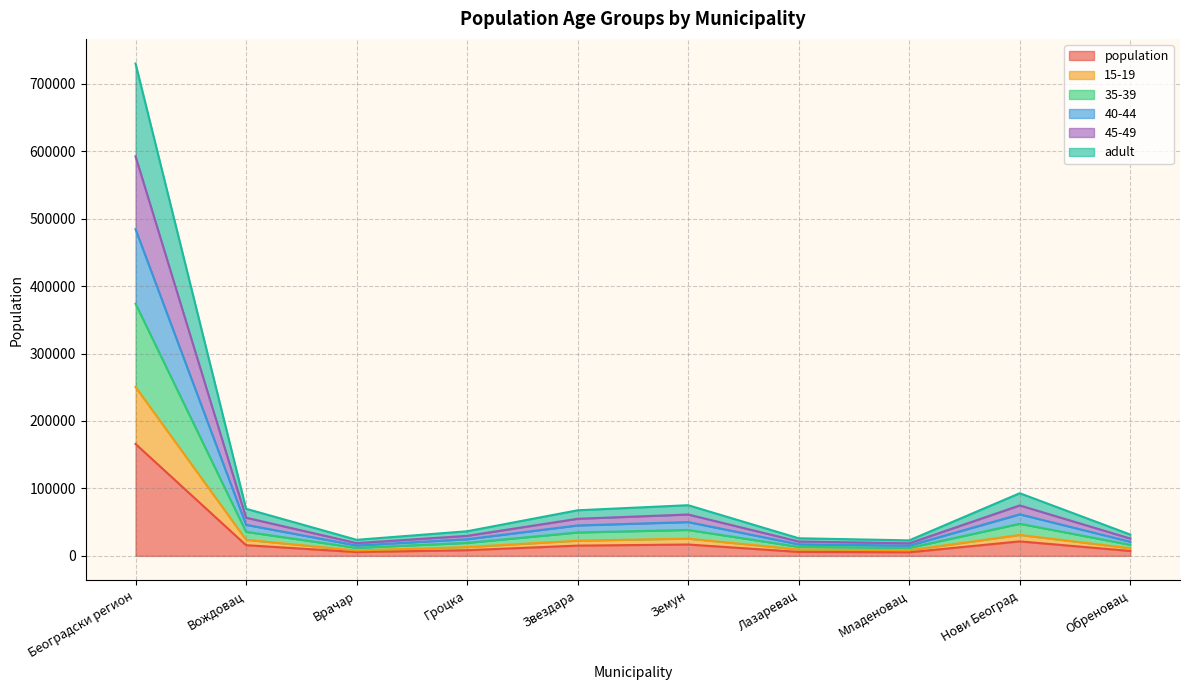

Where is the first local minimum for 15-19?

Врачар